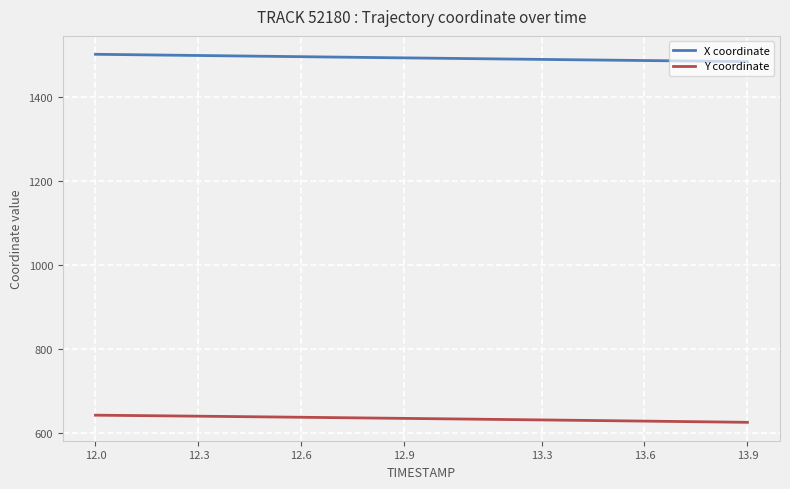

List the series in order of their overall mean, lowest first.

Y coordinate, X coordinate